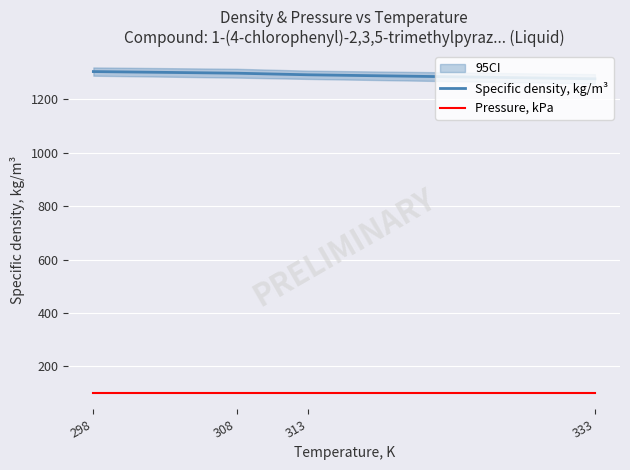

List the labels in order of Specific density, kg/m³ value, largest first.

298, 308, 313, 333